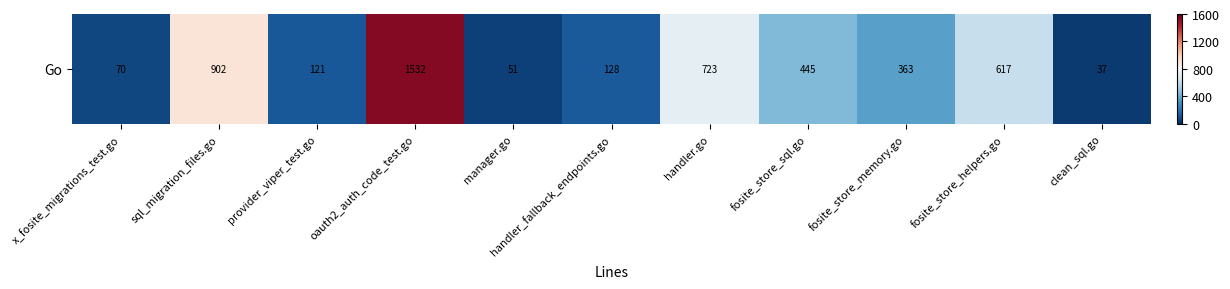

Rank the categories by value from highest to lowest.

oauth2_auth_code_test.go, sql_migration_files.go, handler.go, fosite_store_helpers.go, fosite_store_sql.go, fosite_store_memory.go, handler_fallback_endpoints.go, provider_viper_test.go, x_fosite_migrations_test.go, manager.go, clean_sql.go